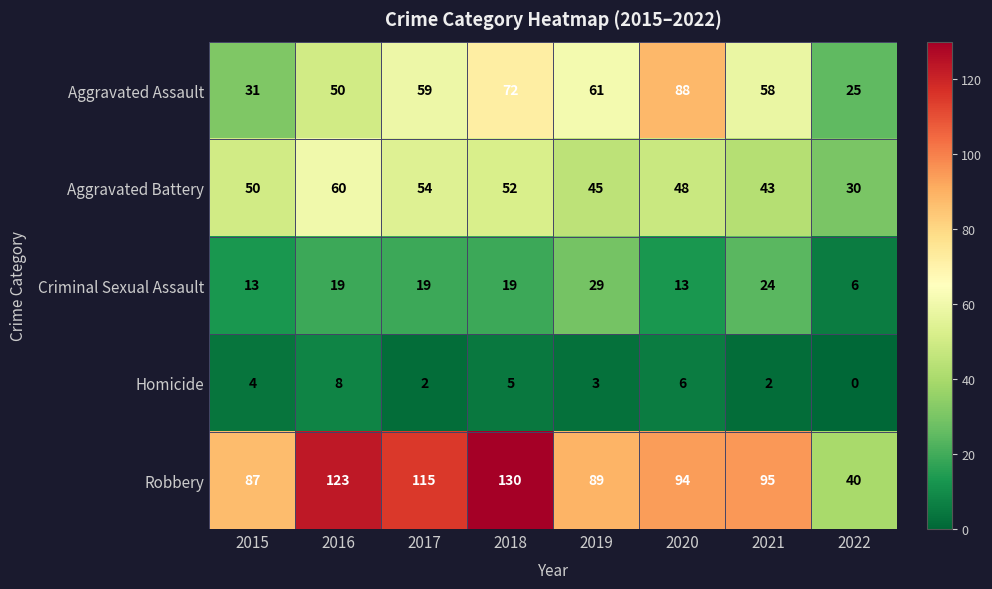

What is the difference between the second highest and second lowest values in the Aggravated Battery series?

11